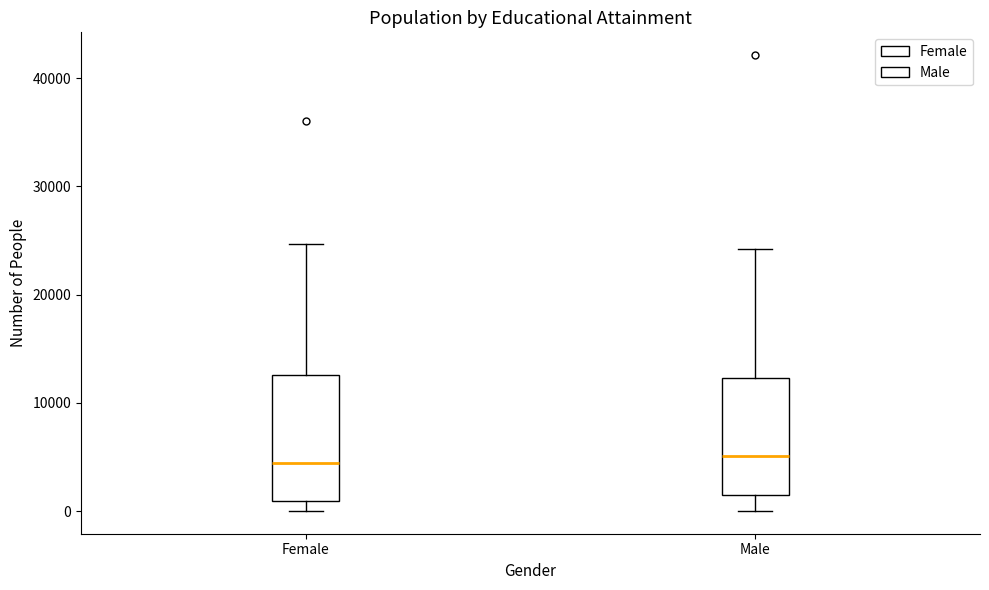

Where does the lower whisker of the box for Male end on the y-axis? The values are not printed on the chart, so give them approximately, as read against the axis.

0